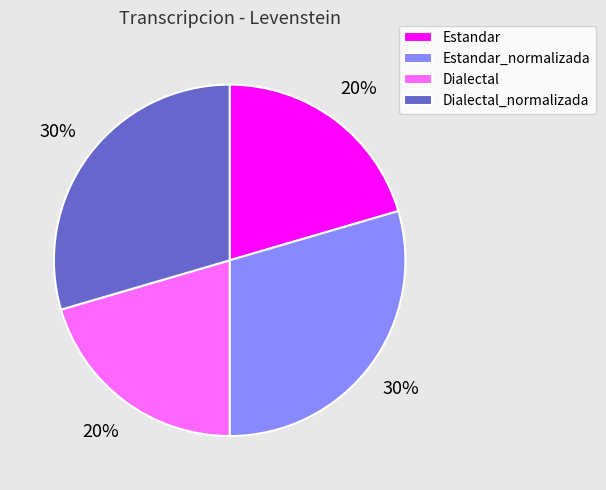

What is the ratio of the value at Dialectal to the value at Dialectal_normalizada?

0.7